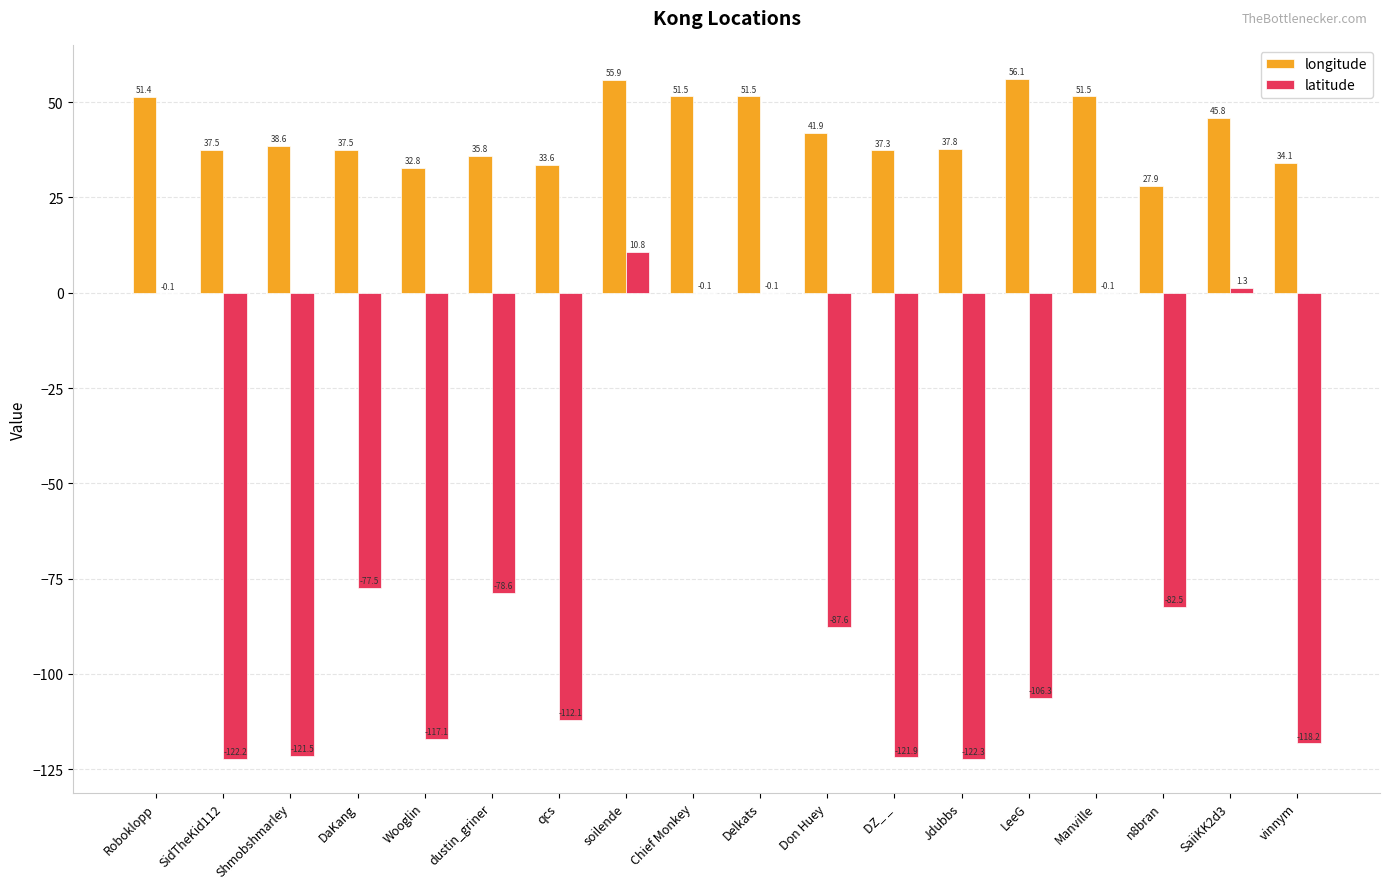

What is the maximum value shown in the chart?

56.1